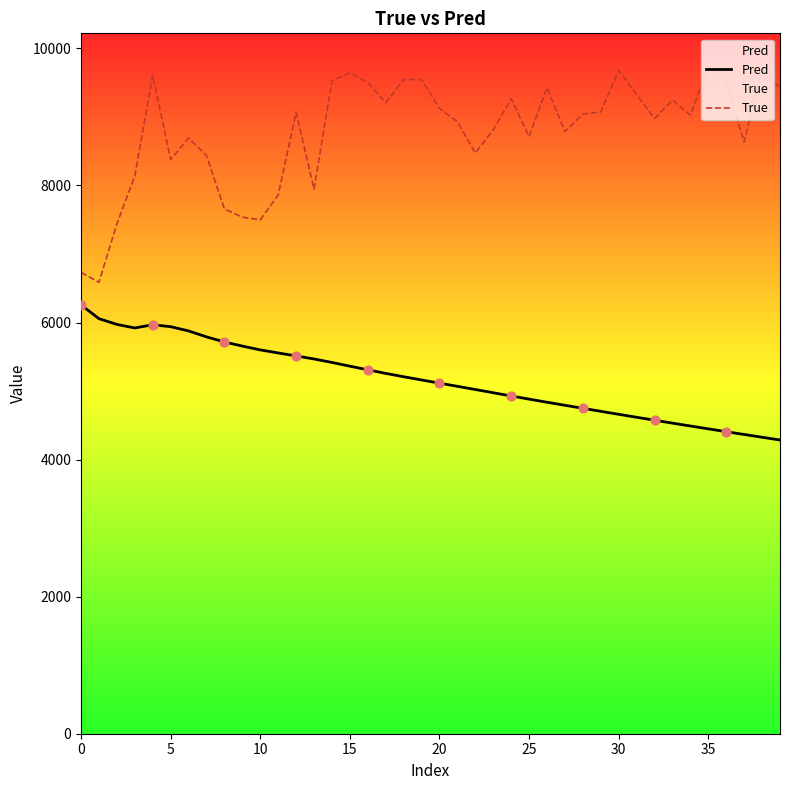

What are all the series names shown in the legend?

Pred, True